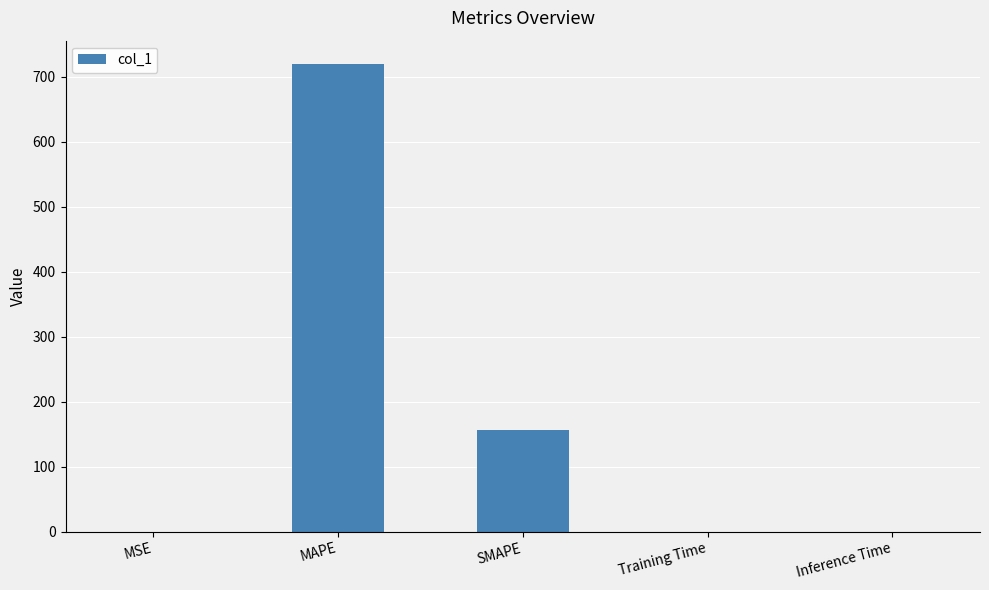

What is the sum of all values?

876.0